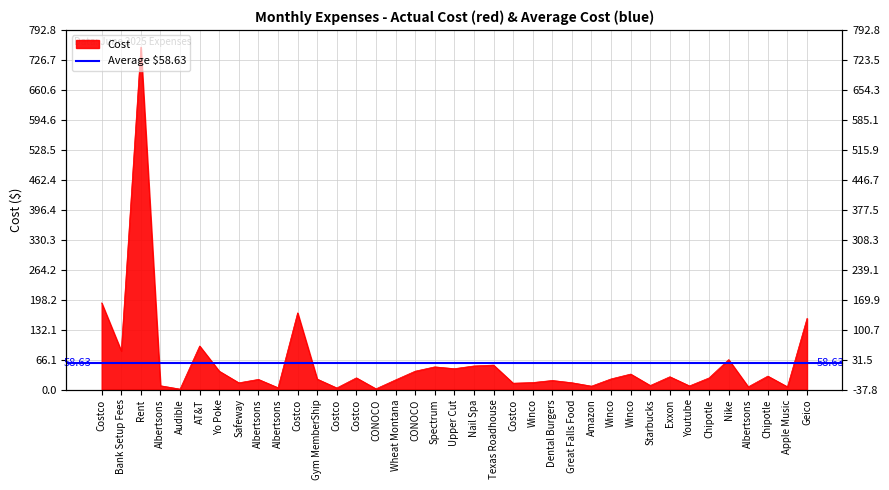

Reading left to right, list all the values displayed in this chart.

Costco=191.0	Bank Setup Fees=85.1	Rent=755.0	Albertsons=8.4	Audible=1.0	AT&T=96.0	Yo Poke=40.5	Safeway=14.8	Albertsons=22.4	Albertsons=4.0	Costco=169.0	Gym MemberShip=23.1	Costco=3.5	Costco=25.8	CONOCO=1.6	Wheat Montana=21.2	CONOCO=40.5	Spectrum=50.0	Upper Cut=46.0	Nail Spa=52.0	Texas Roadhouse=53.9	Costco=14.0	Winco=15.4	Dental Burgers=20.0	Great Falls Food=15.0	Amazon=7.5	Winco=23.4	Winco=34.1	Starbucks=8.9	Exxon=28.2	Youtube=8.0	Chipotle=25.6	Nike=66.0	Albertsons=6.0	Chipotle=29.6	Apple Music=6.0	Geico=156.9